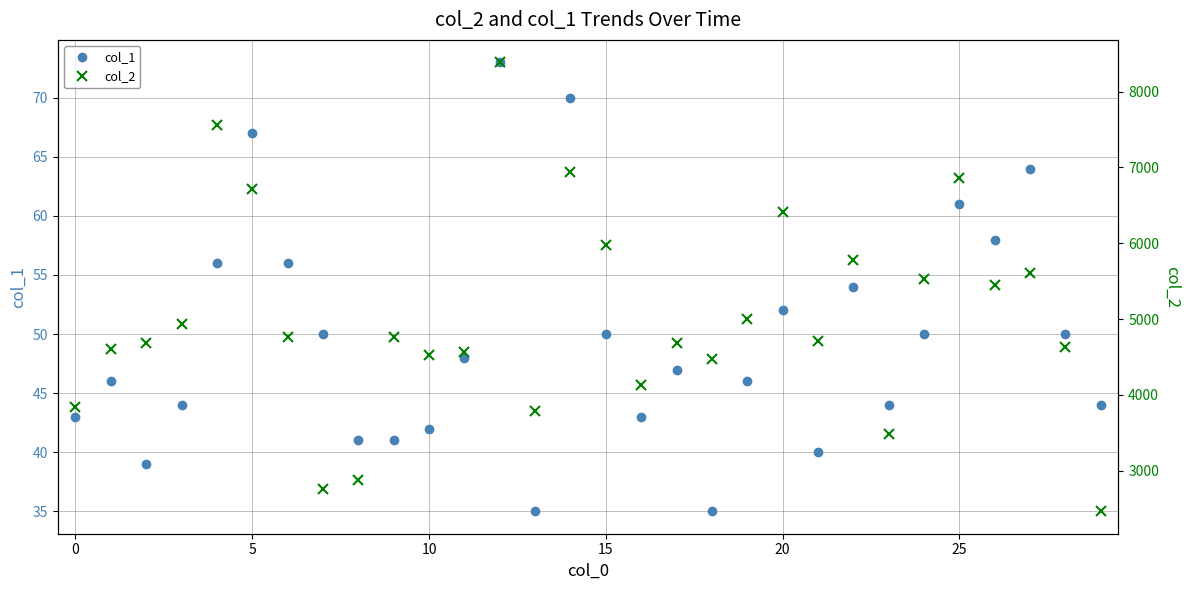

What is the difference between the col_1 values at 27 and 11?

16